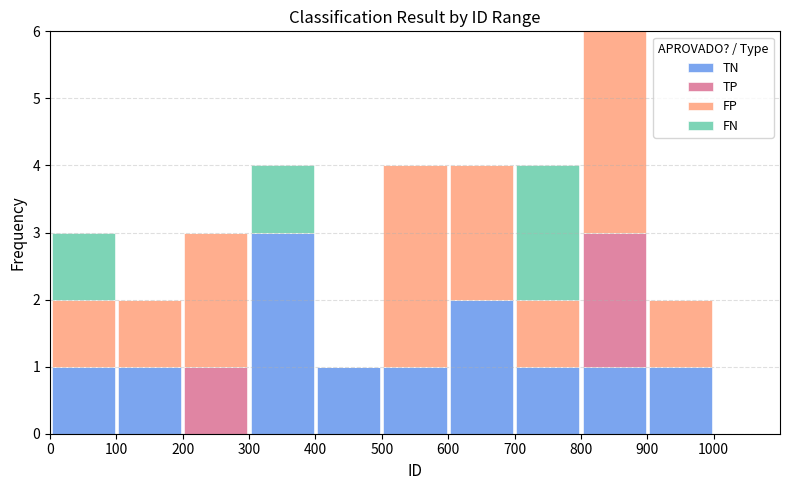

Reading left to right, transcribe this chart: for each stacked bar, give the range it covers on the x-axis and its total height. The values are not printed on the chart, so give them approximately, as read against the axis.

0 to 100: 3
100 to 200: 2
200 to 300: 3
300 to 400: 4
400 to 500: 1
500 to 600: 4
600 to 700: 4
700 to 800: 4
800 to 900: 6
900 to 1000: 2